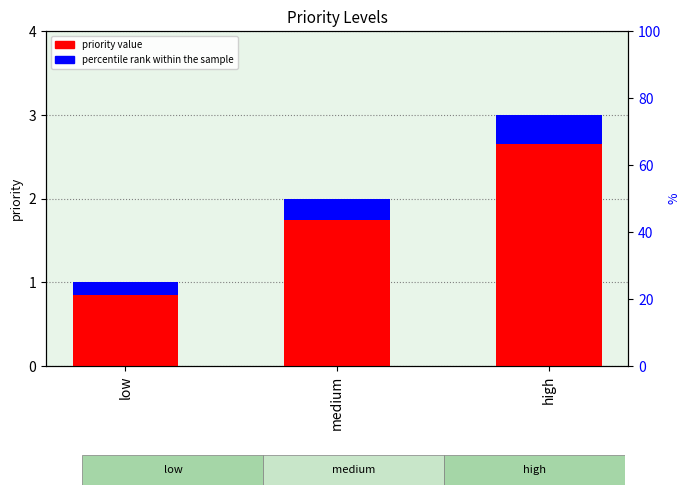

At which category is the sum across all series the highest?

high